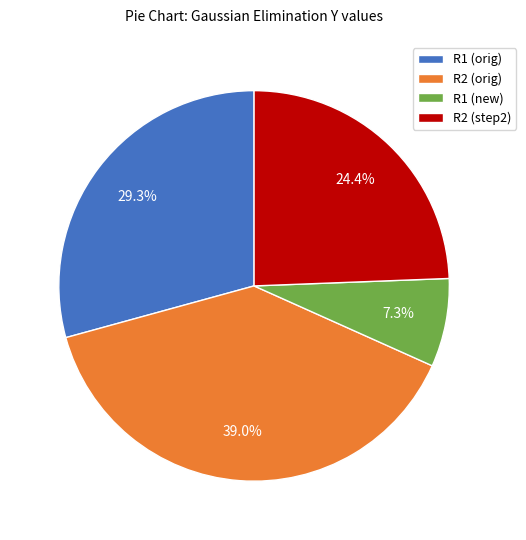

Which has a higher value, R2 (step2) or R1 (new)?

R2 (step2)